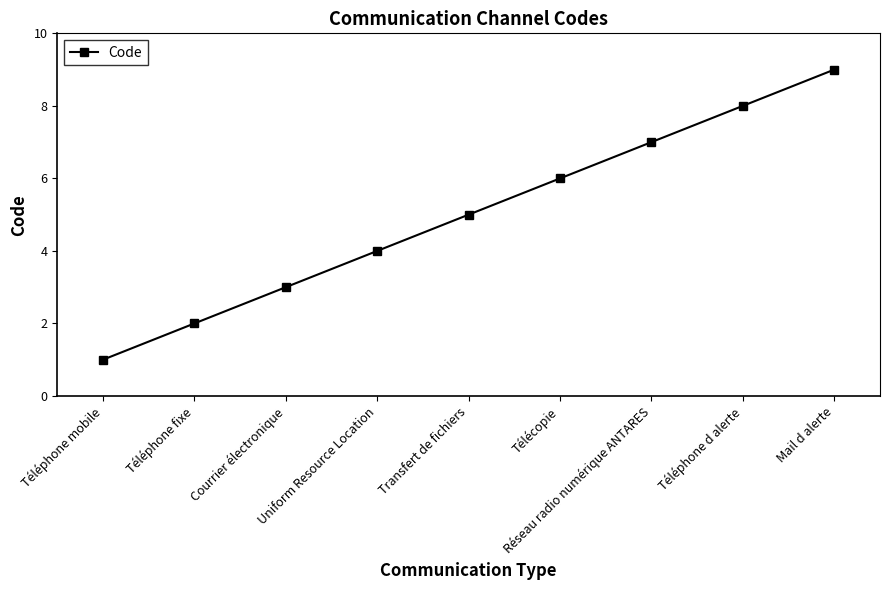

Where is the data nearest to the value 5?

Transfert de fichiers